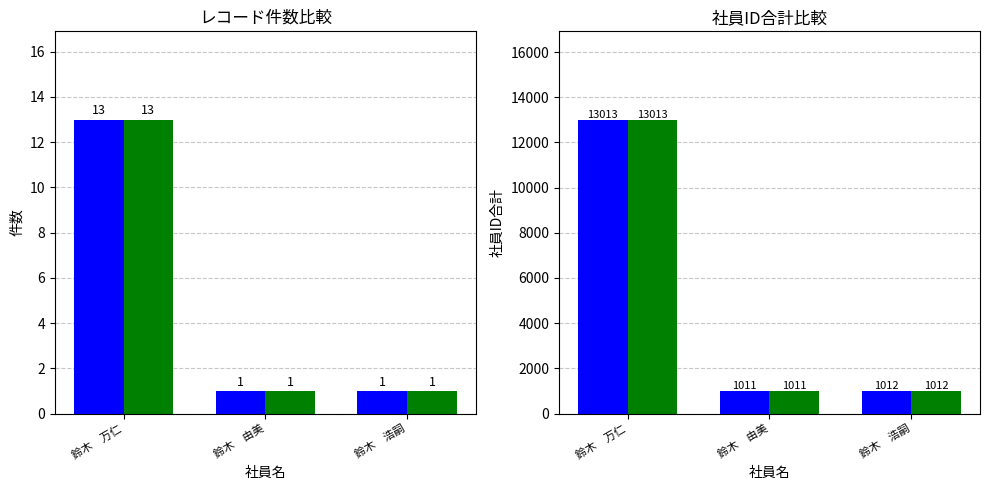

What position from the left is 鈴木　浩嗣?

3